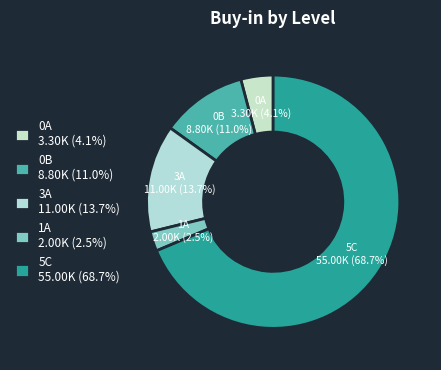

To the nearest percent, what is the average slice percentage?

20%